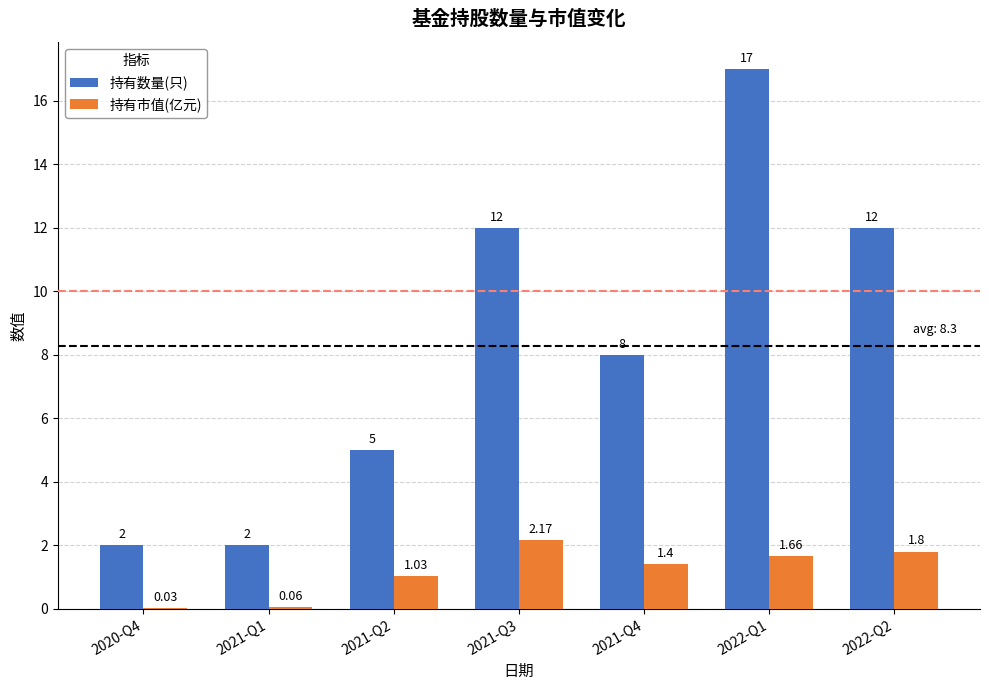

What is the sum of the 持有数量(只) values at 2022-Q1 and 2021-Q4?

25.0